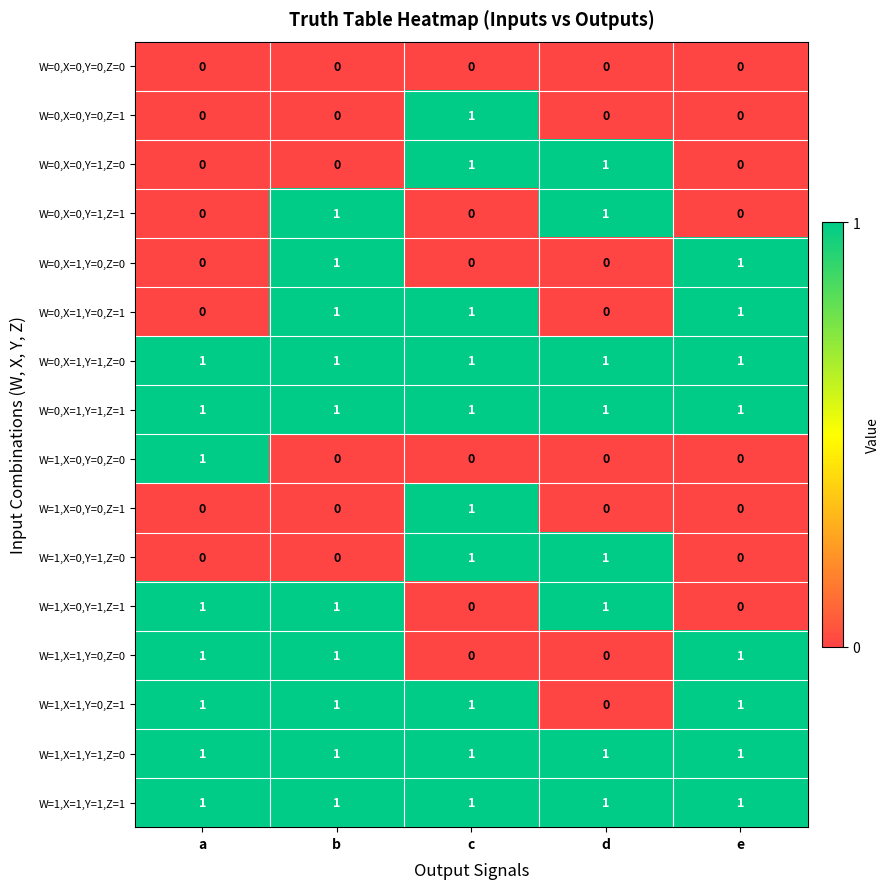

How many series are shown in this chart?

16